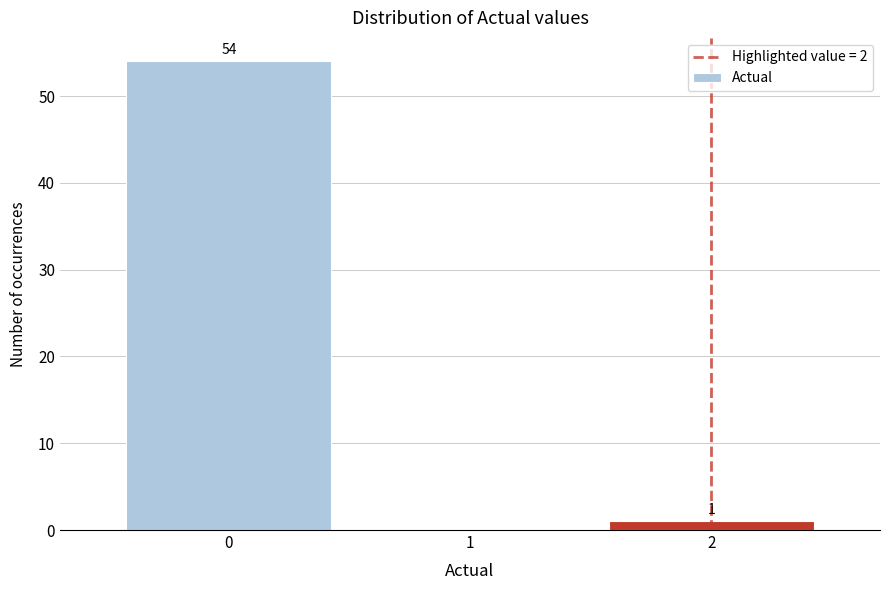

Which range on the x-axis has the tallest bar?

-0.5 to 0.5